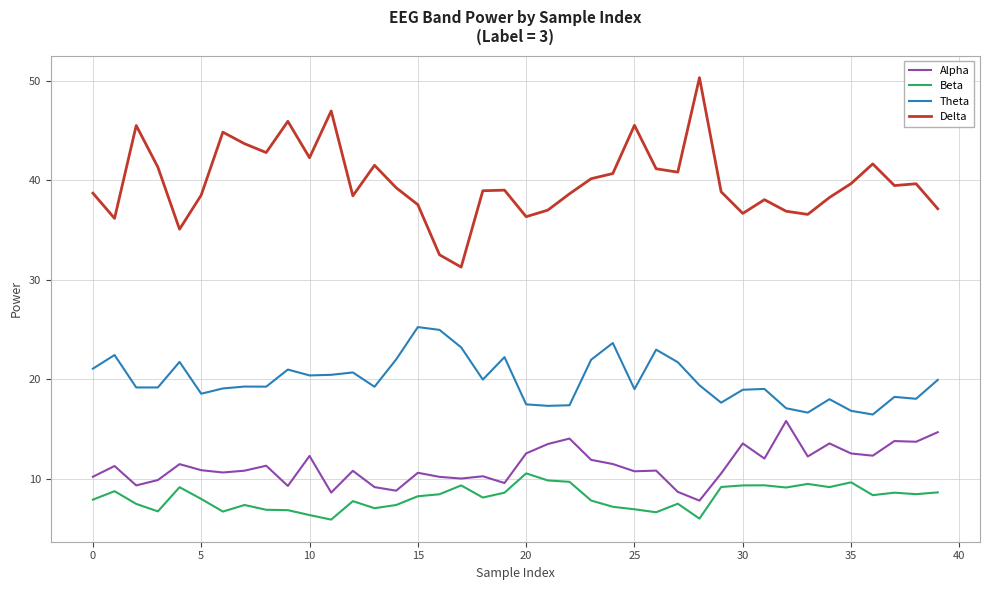

Which series has the widest spread of values?

Delta